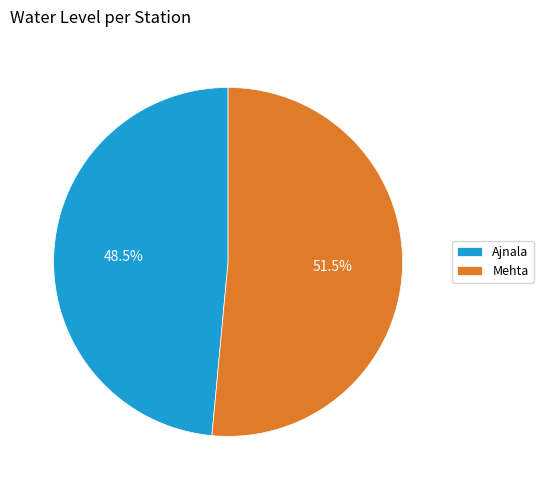

Is there a majority slice in this chart?

Yes